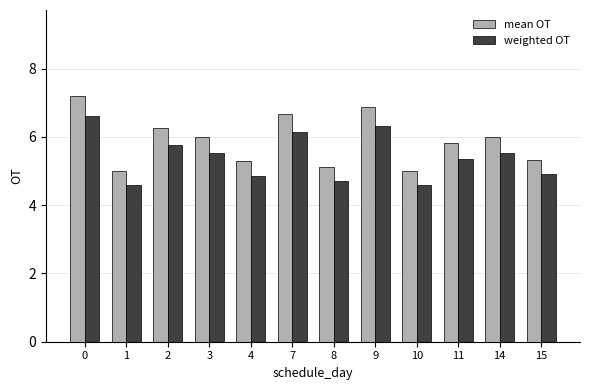

Count the number of data series in this chart.

2